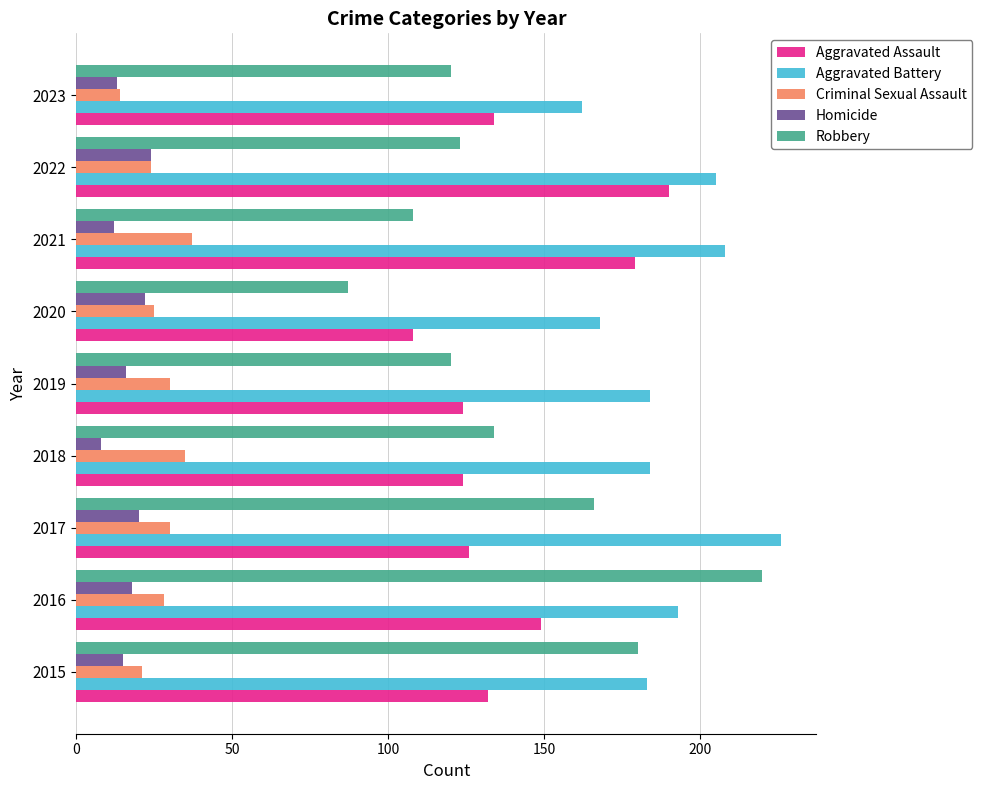

At how many categories does at least one series exceed 190?

4